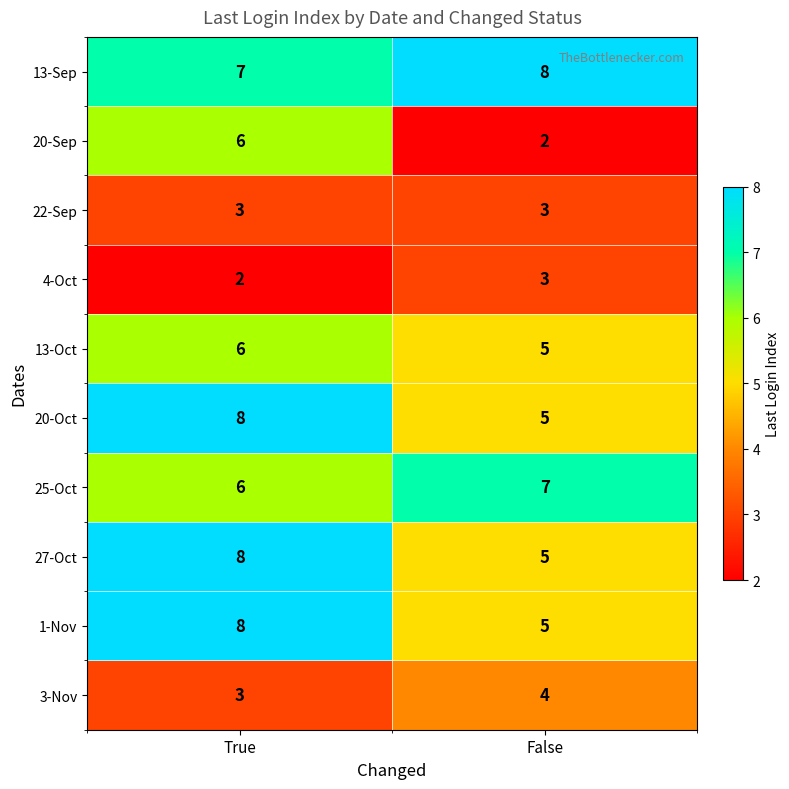

Which category has the lowest value in the 1-Nov series?

False